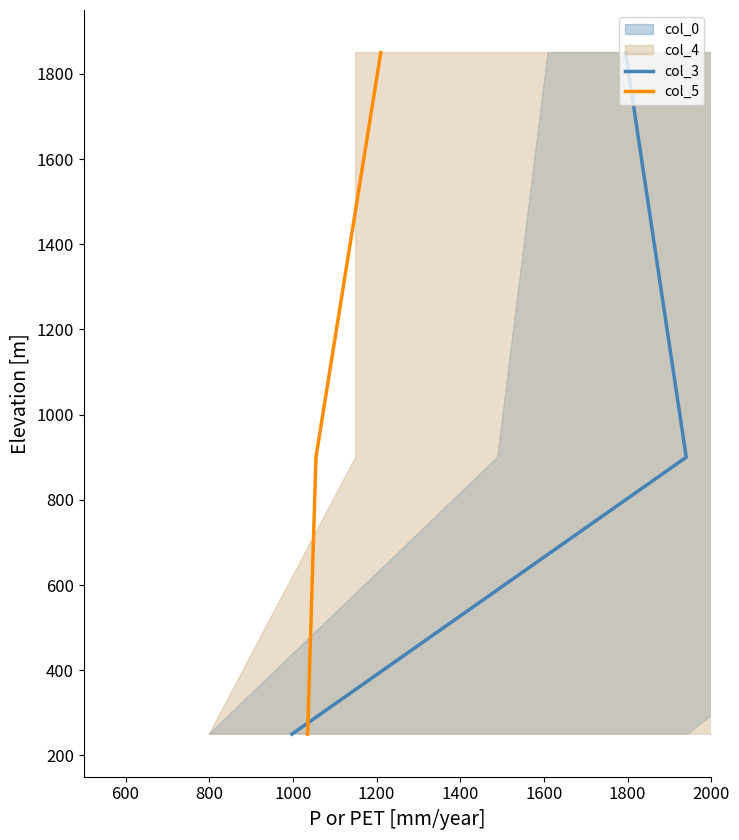

Which series has the largest range (max minus min)?

col_3